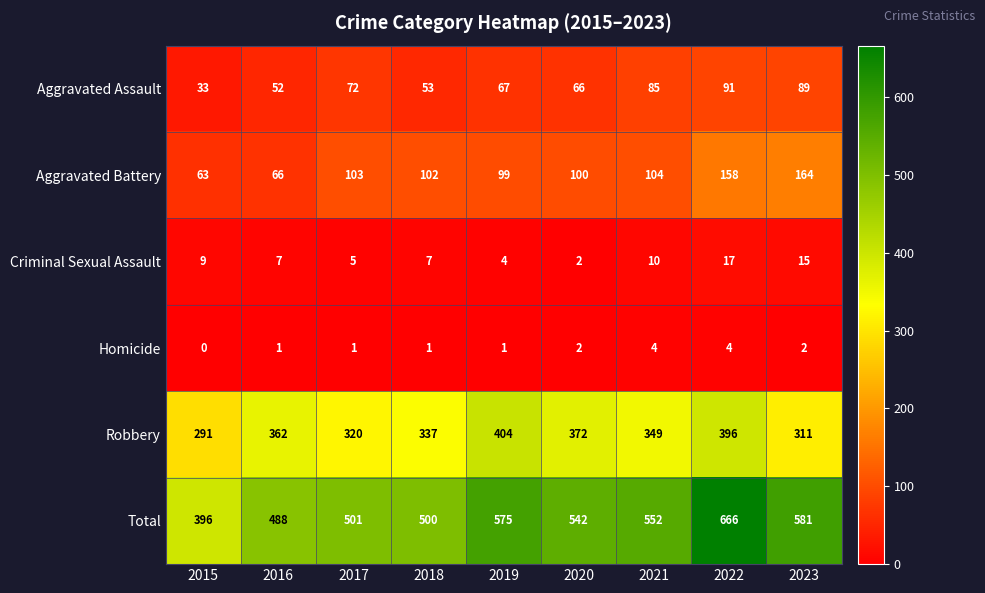

What is the highest value of the Robbery series?

404